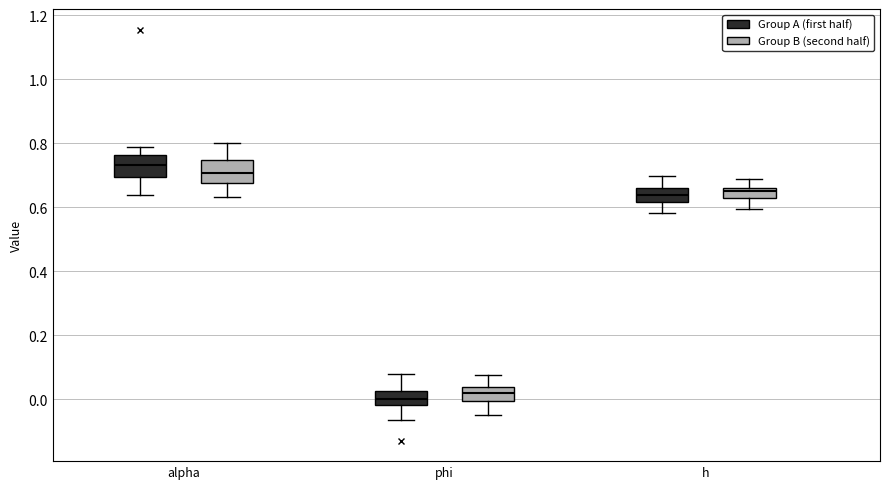

Reading left to right, read every box against the y-axis: the position of its median line, the range the box covers, and the ends of its whiskers. The values are not printed on the chart, so give them approximately, as read against the axis.

alpha (Group A (first half)): median 0.74, box 0.70 to 0.76, whiskers 0.64 to 0.78
alpha (Group B (second half)): median 0.70, box 0.68 to 0.74, whiskers 0.64 to 0.80
phi (Group A (first half)): median 0.00, box -0.02 to 0.02, whiskers -0.06 to 0.08
phi (Group B (second half)): median 0.02, box 0.00 to 0.04, whiskers -0.04 to 0.08
h (Group A (first half)): median 0.64, box 0.62 to 0.66, whiskers 0.58 to 0.70
h (Group B (second half)): median 0.64, box 0.62 to 0.66, whiskers 0.60 to 0.68